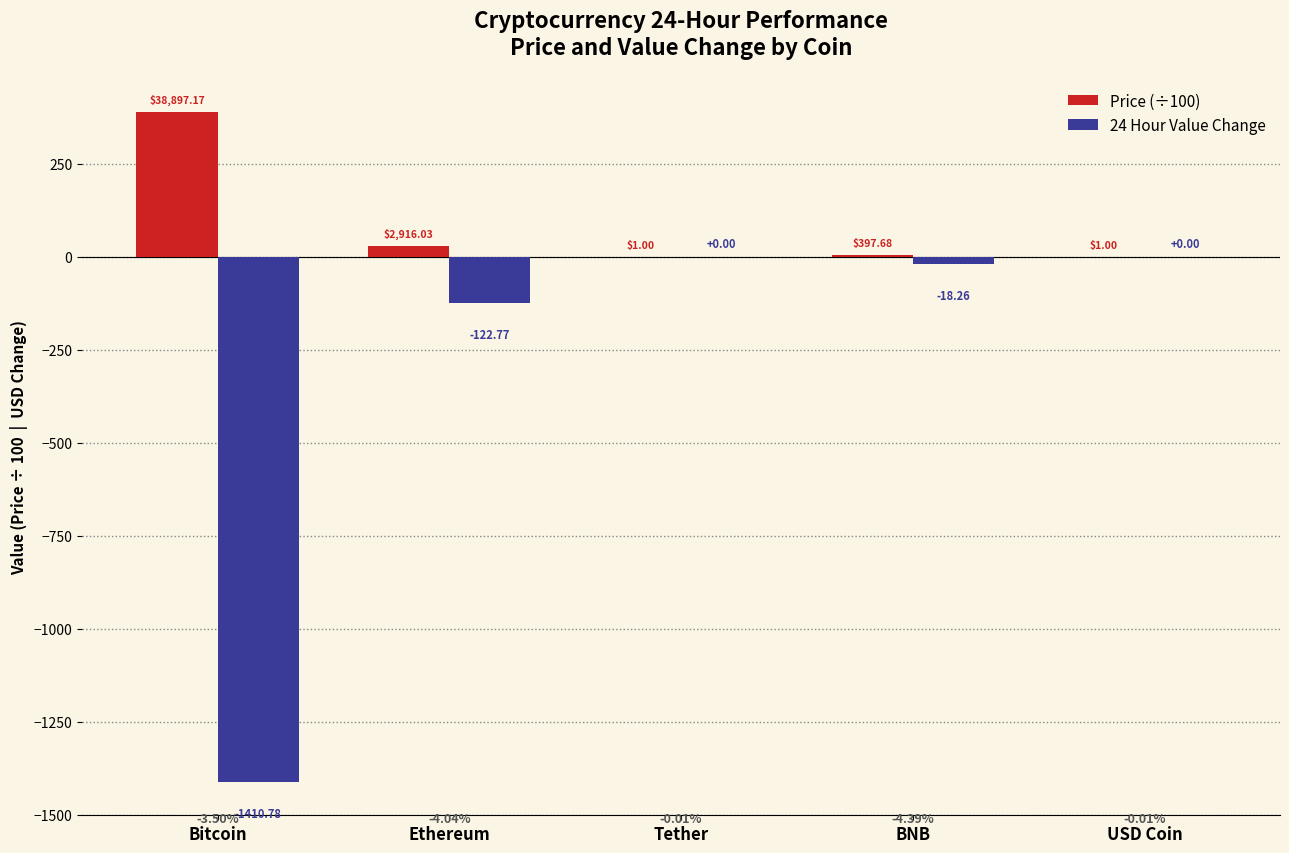

What is the average value of the Price (÷100) series?

84.4